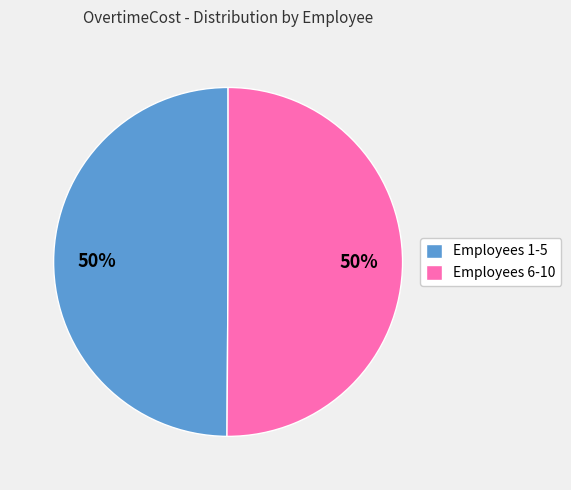

Approximately how many times larger is the value at Employees 6-10 compared to Employees 1-5?

1.0